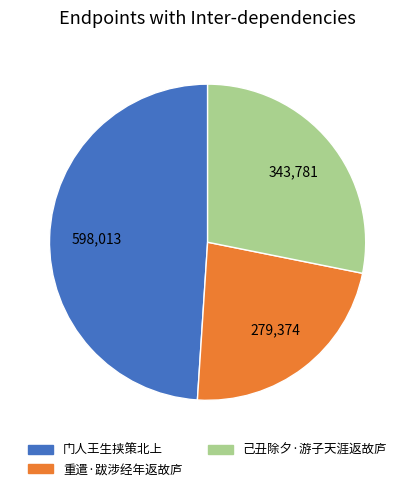

Is there a majority slice in this chart?

No